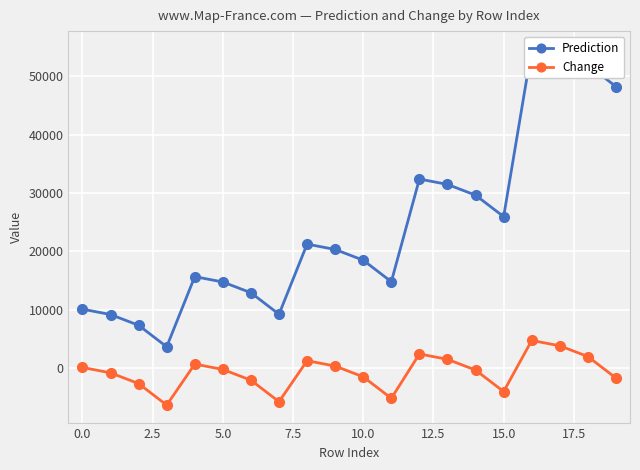

What value does the Change series have at 10.0?

-1530.8